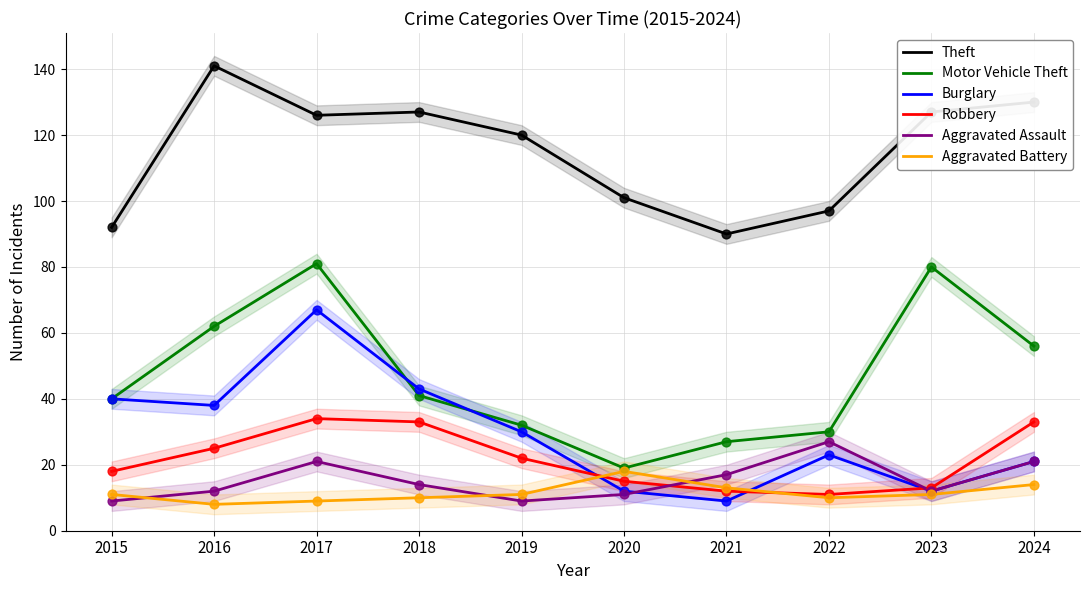

What is the total value across all series at 2017?

338